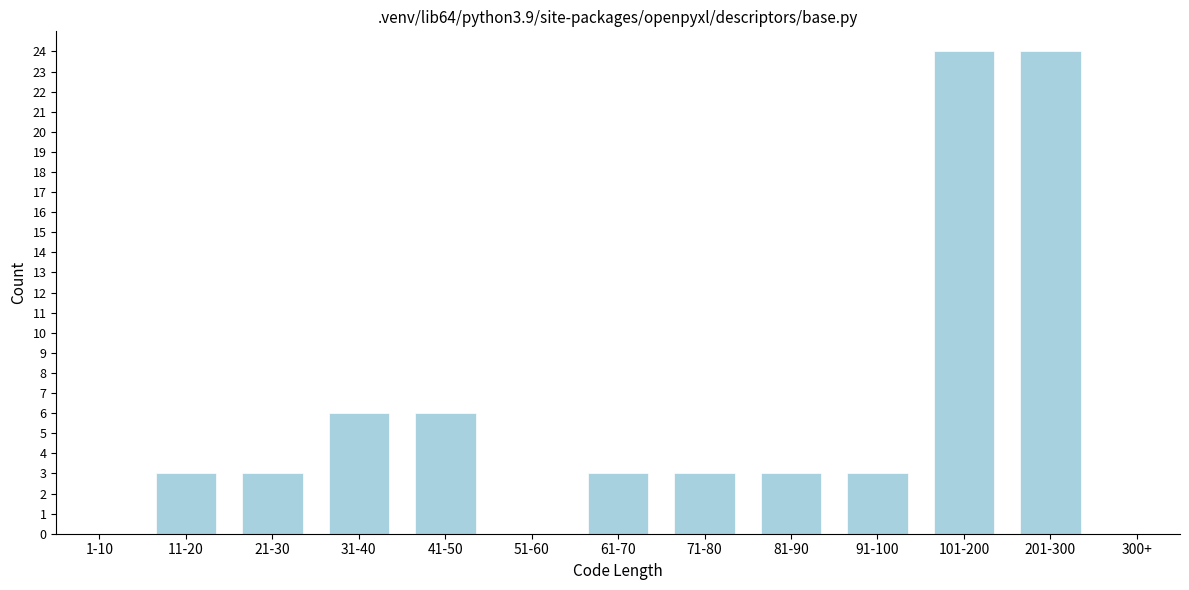

Reading left to right, extract all data points from this chart.

1-10=0	11-20=3	21-30=3	31-40=6	41-50=6	51-60=0	61-70=3	71-80=3	81-90=3	91-100=3	101-200=24	201-300=24	300+=0